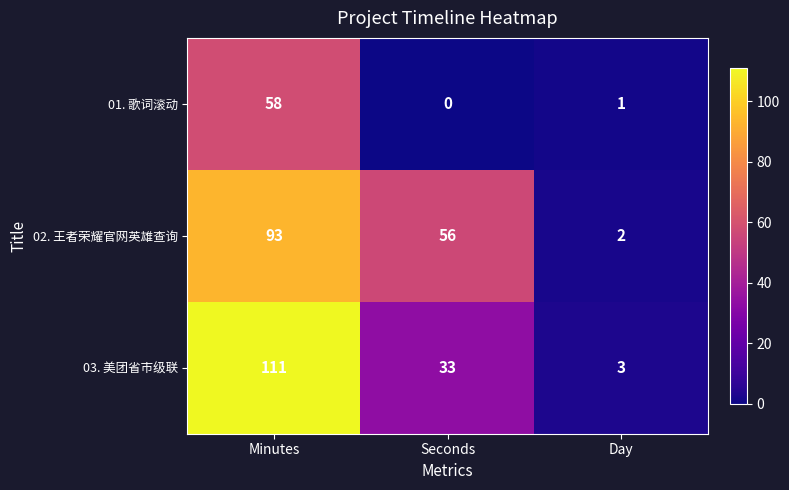

At Day, list the series in order from largest to smallest.

03. 美团省市级联, 02. 王者荣耀官网英雄查询, 01. 歌词滚动